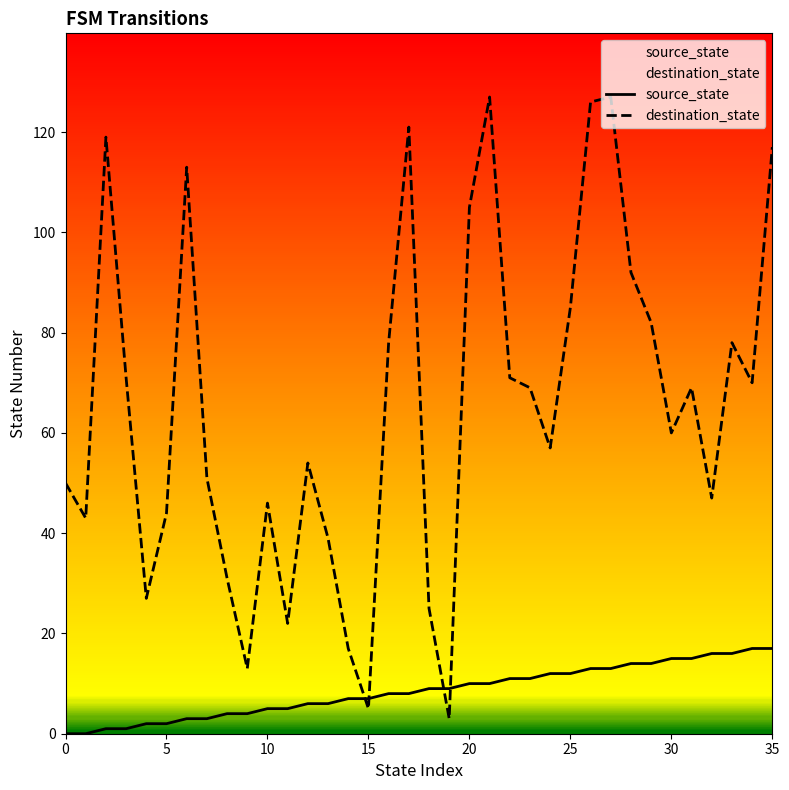

What is the label of the 20th point from the right?

16